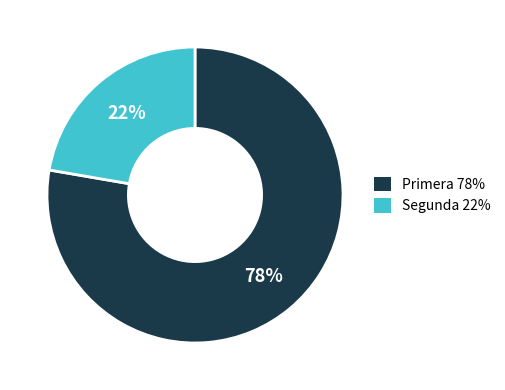

Is the sum of Segunda and Primera greater than half?

Yes